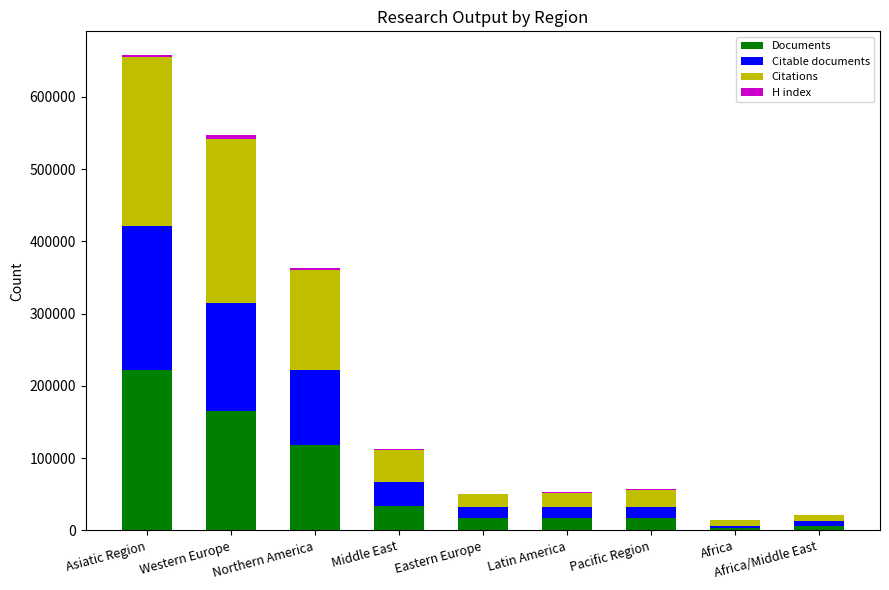

What is the sum of all Documents values?

599513